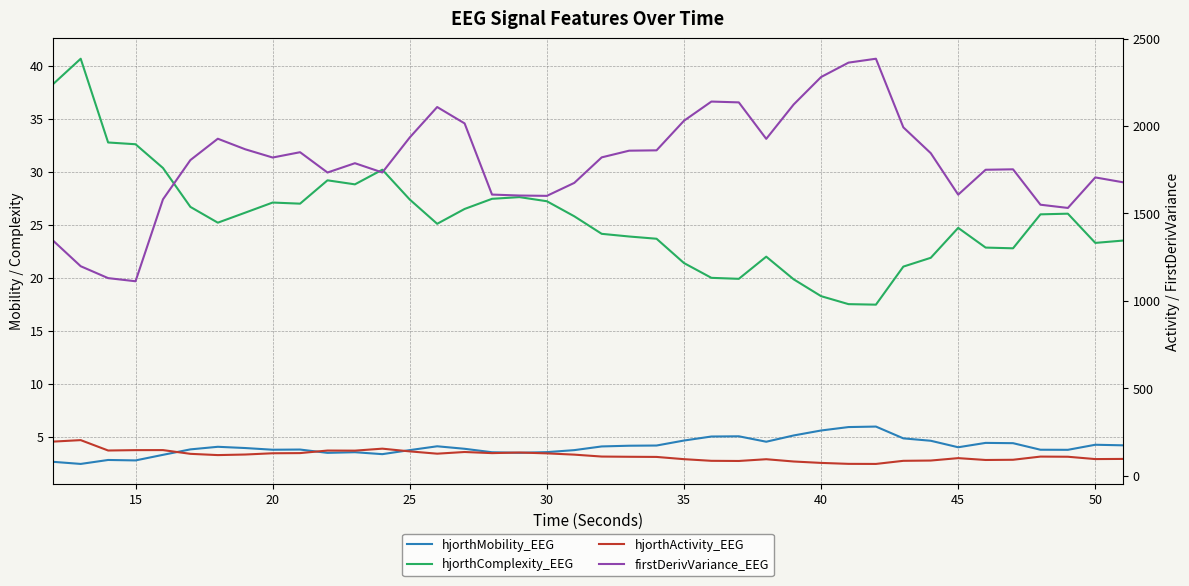

Which series has the largest total across all categories?

firstDerivVariance_EEG